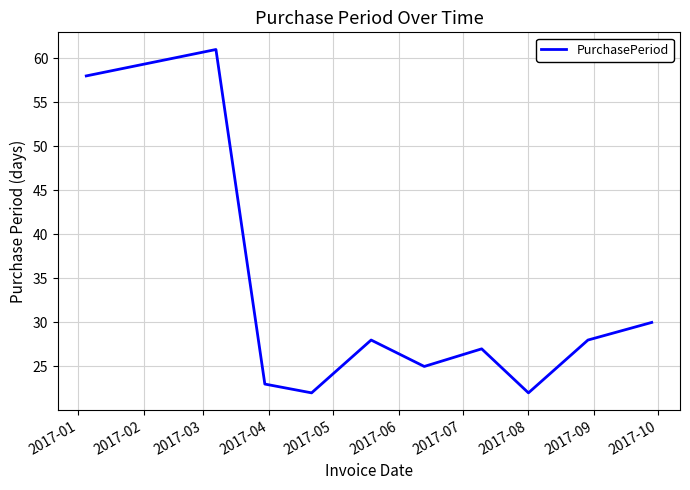

What is the difference between the maximum and minimum values?

39